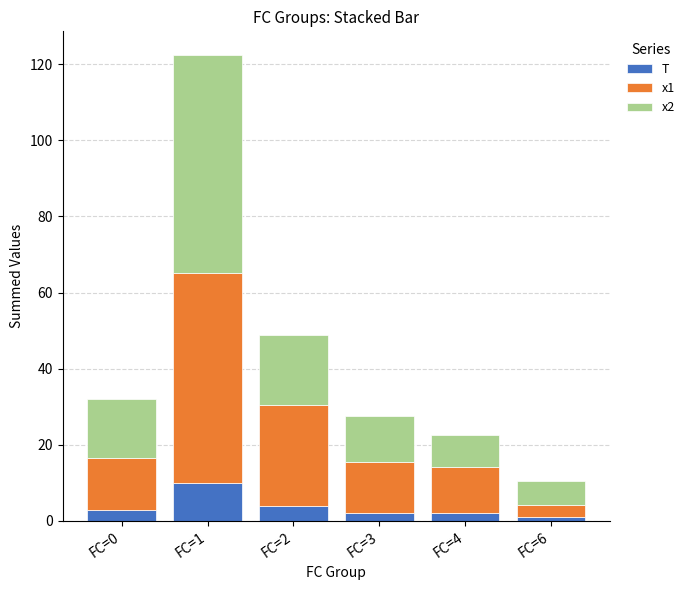

What is the difference between the second highest and minimum values in the T series?

3.0